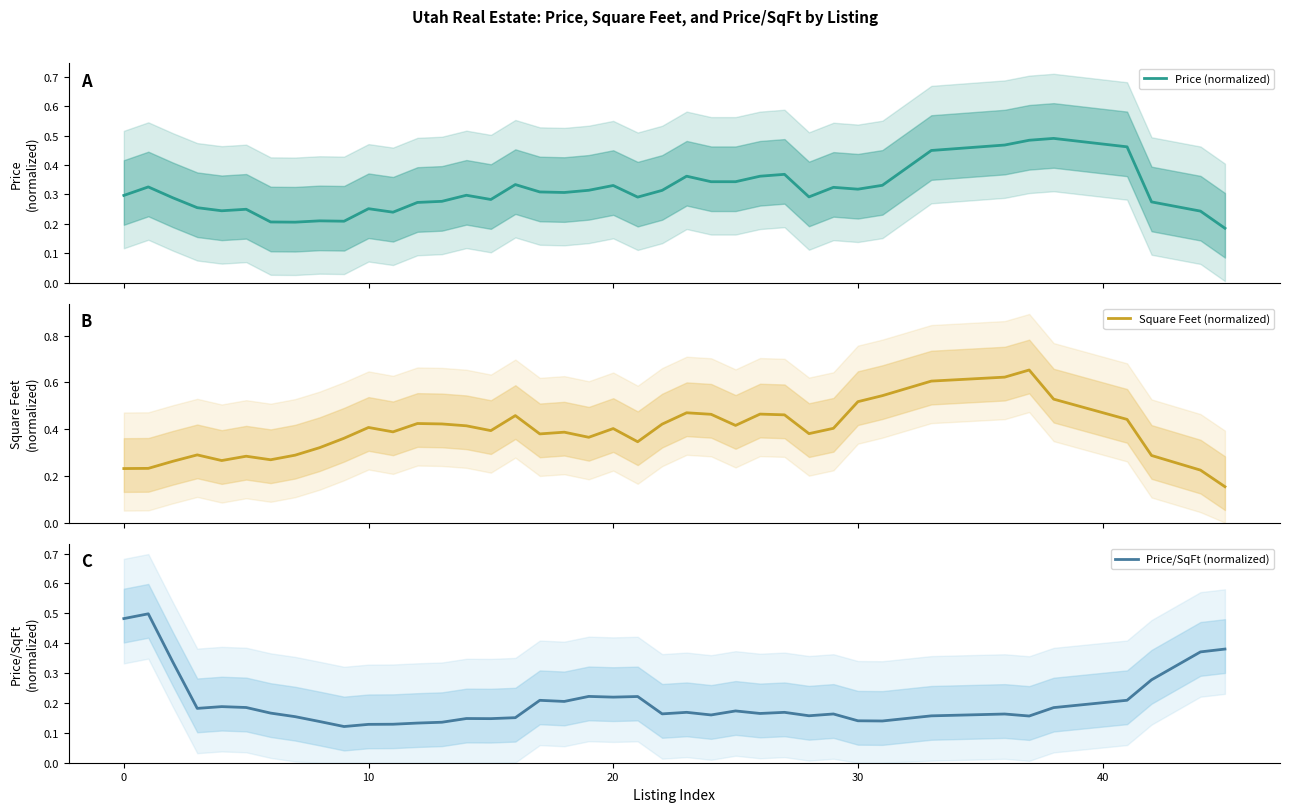

True or false: Price (normalized) and Price/SqFt (normalized) intersect in this chart.

True